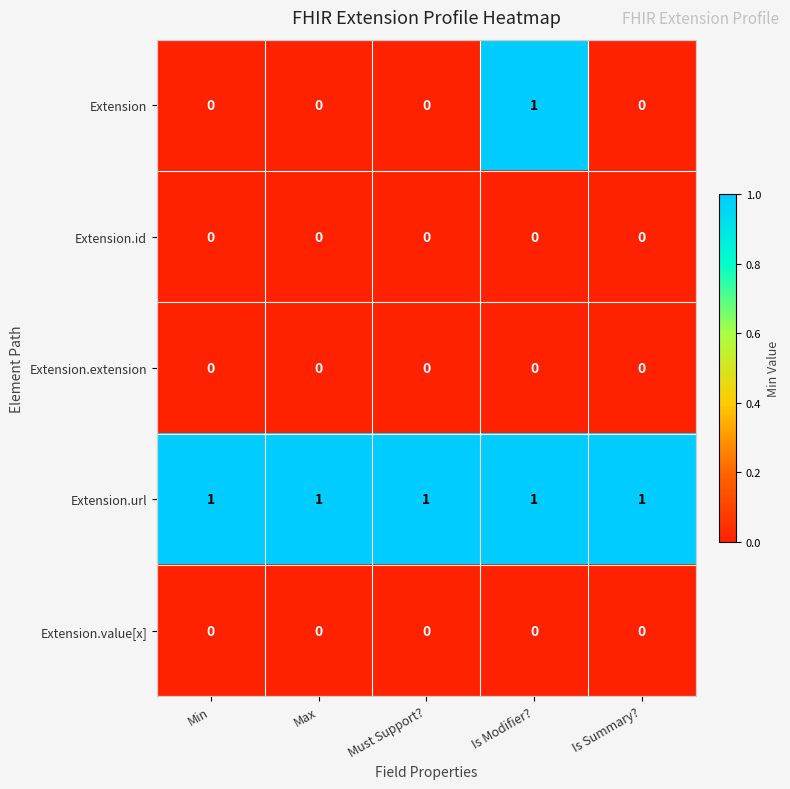

Reading left to right, extract all data points from this chart.

Extension: 0	0	0	1	0
Extension.id: 0	0	0	0	0
Extension.extension: 0	0	0	0	0
Extension.url: 1	1	1	1	1
Extension.value[x]: 0	0	0	0	0